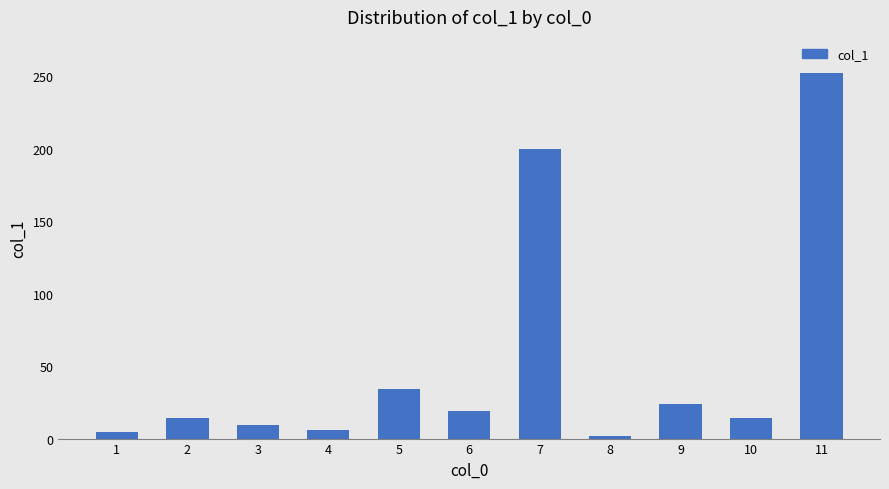

Where is the data nearest to the value 127?

7